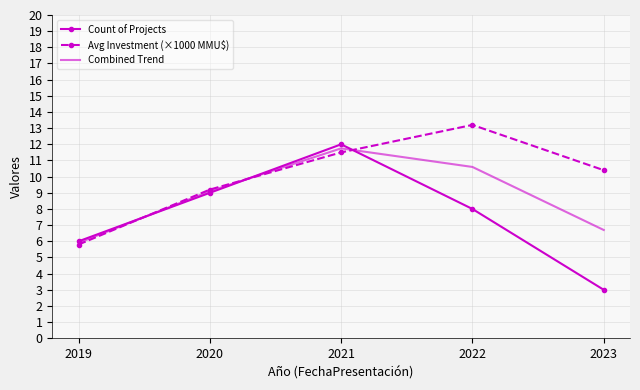

Which category has the highest value in the Combined Trend series?

2021